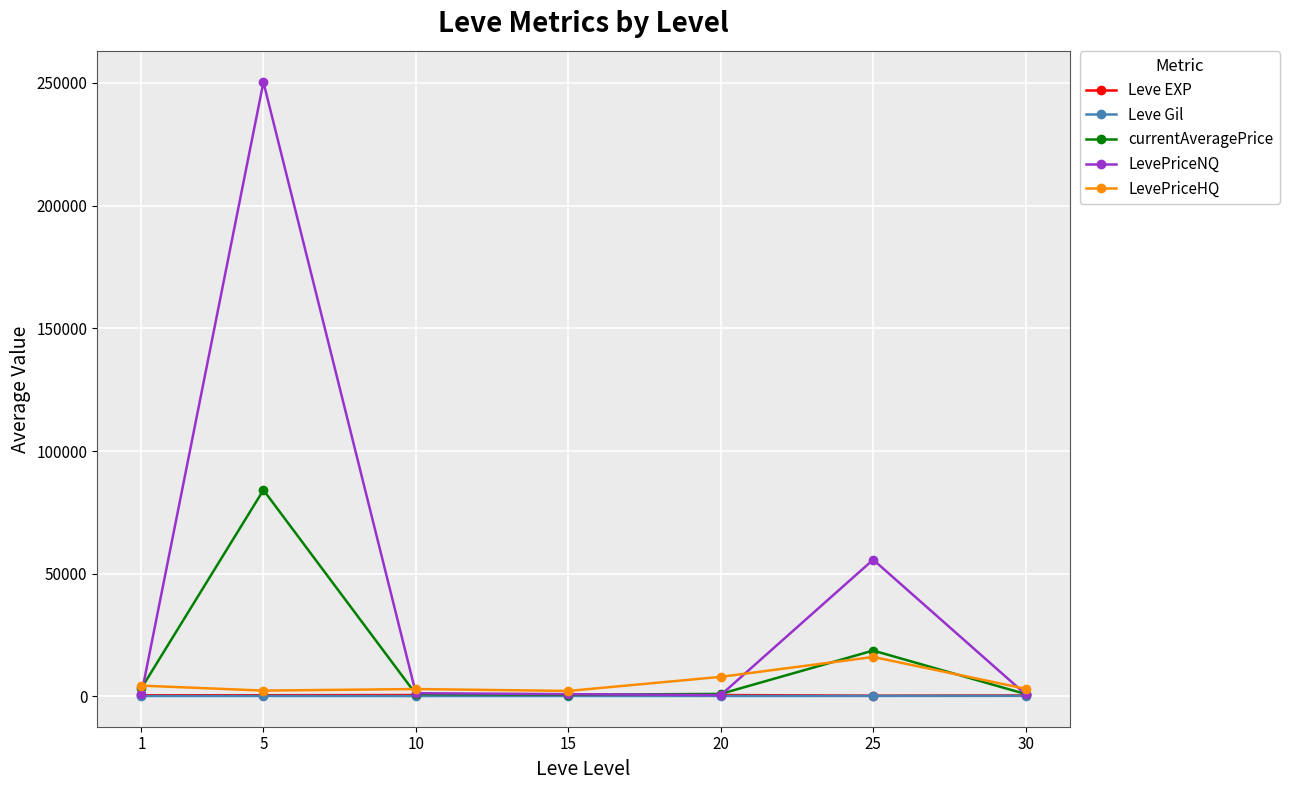

What is the value of the currentAveragePrice point at the 4th from the left?

697